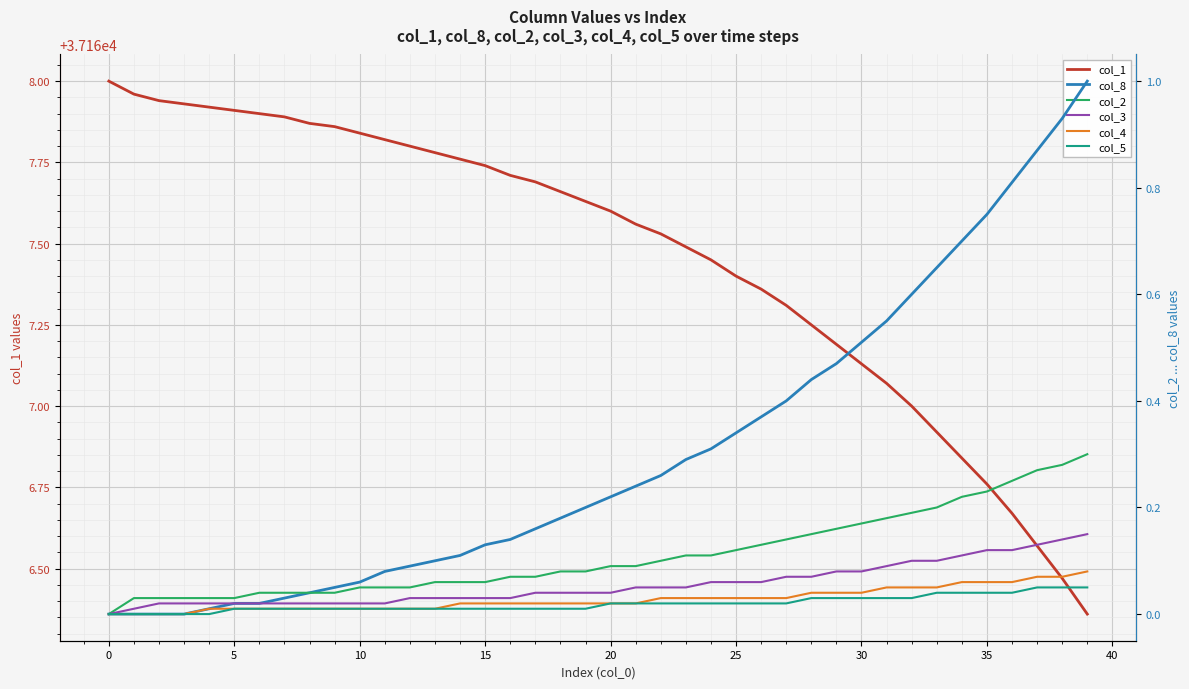

What value does the col_4 series have at 34?

0.1